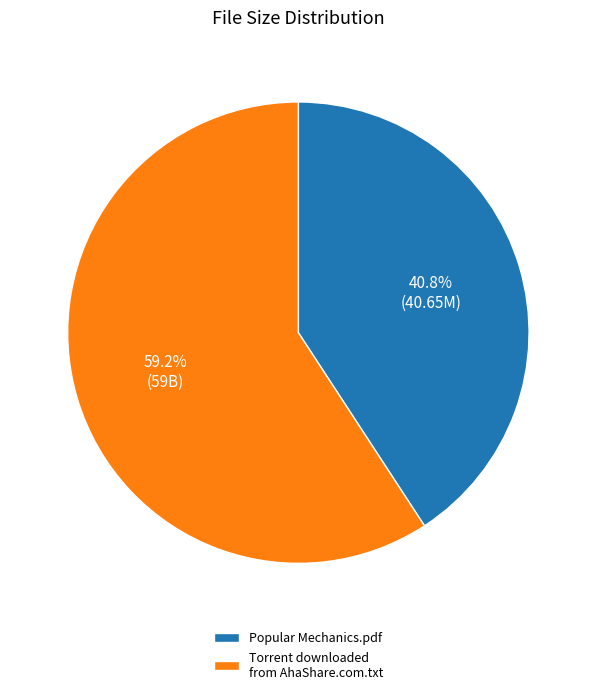

Is Popular Mechanics.pdf the majority of the pie?

No